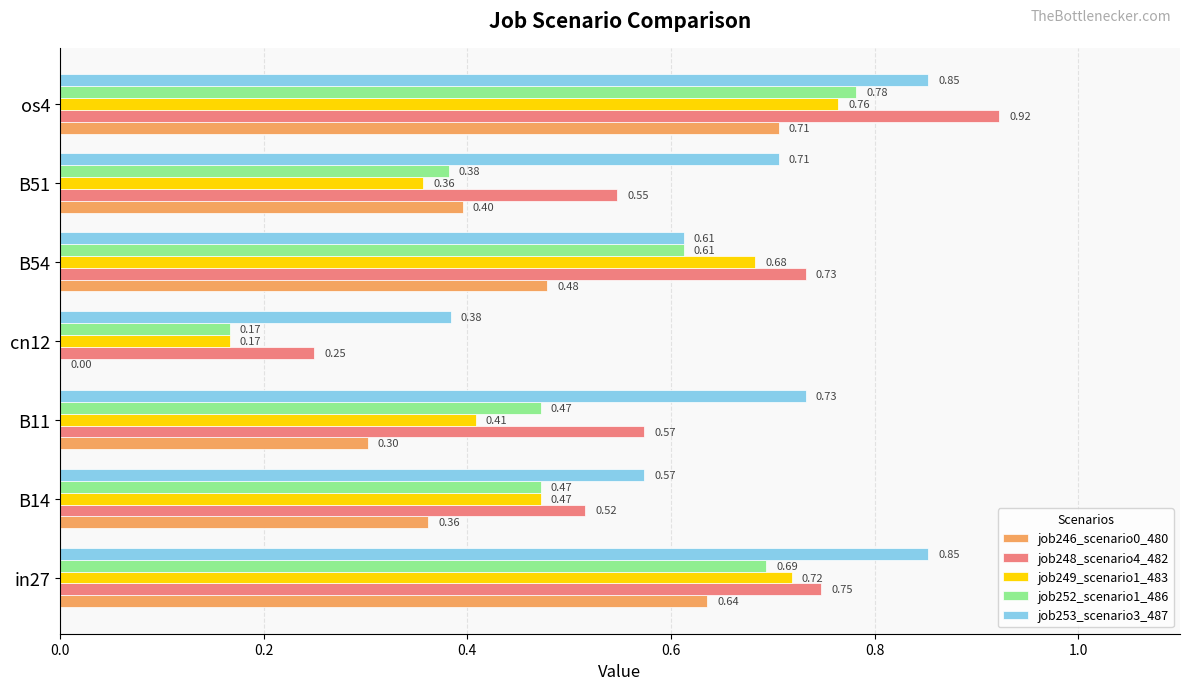

Which series changed the most between B14 and cn12?

job246_scenario0_480